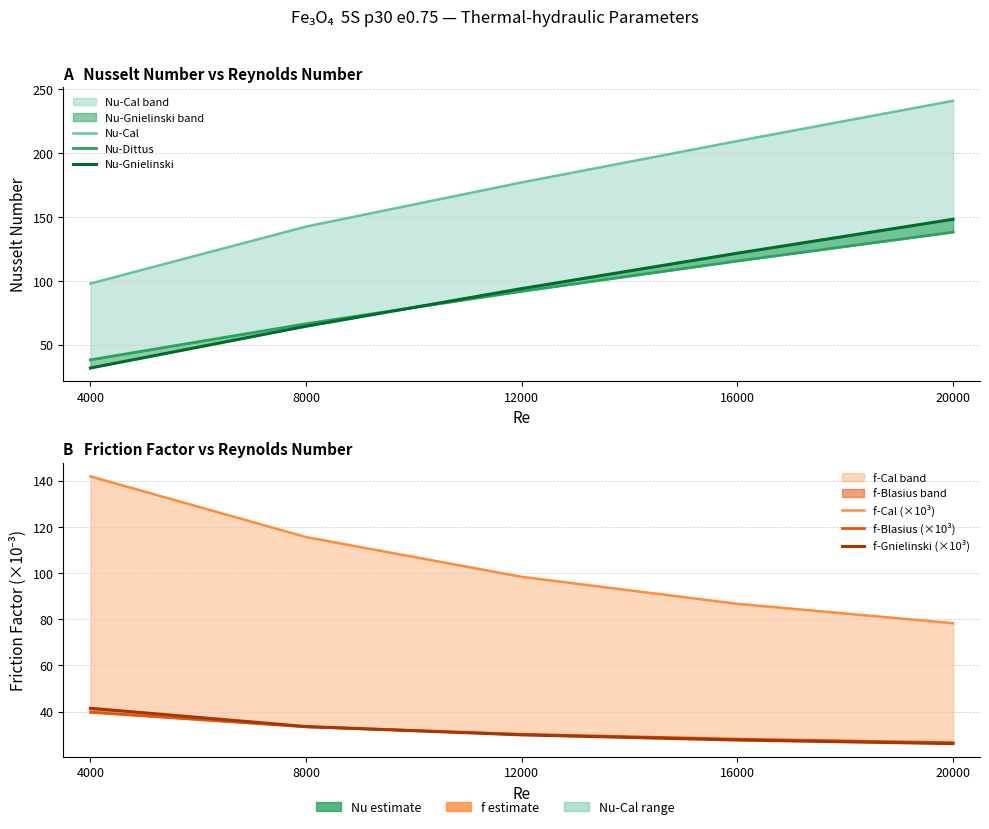

What is the difference between the f-Cal (×10³) values at 12000 and 16000?

11.7